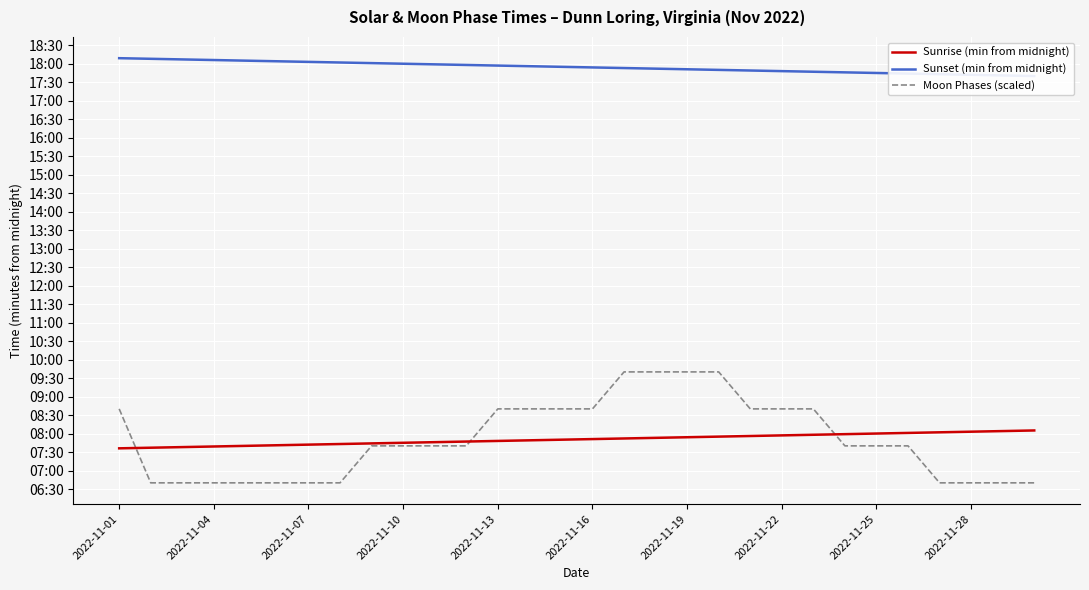

How many intersections are there between Moon Phases (scaled) and Sunrise (min from midnight)?

3